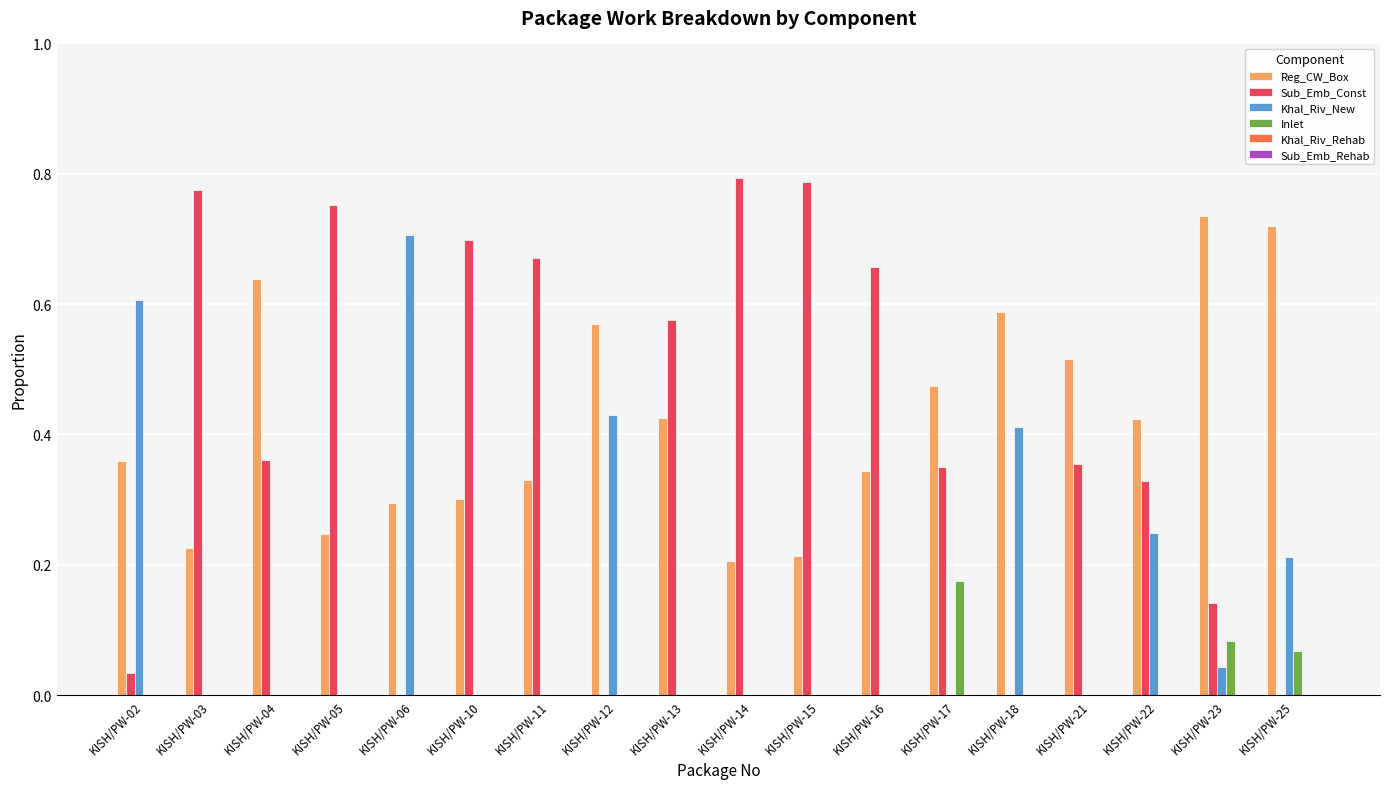

The value of Reg_CW_Box at KISH/PW-10 is 0.2. True or false?

False